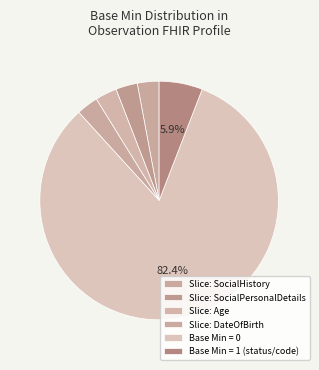

Which category has the biggest portion of the pie?

0 (Min=0)